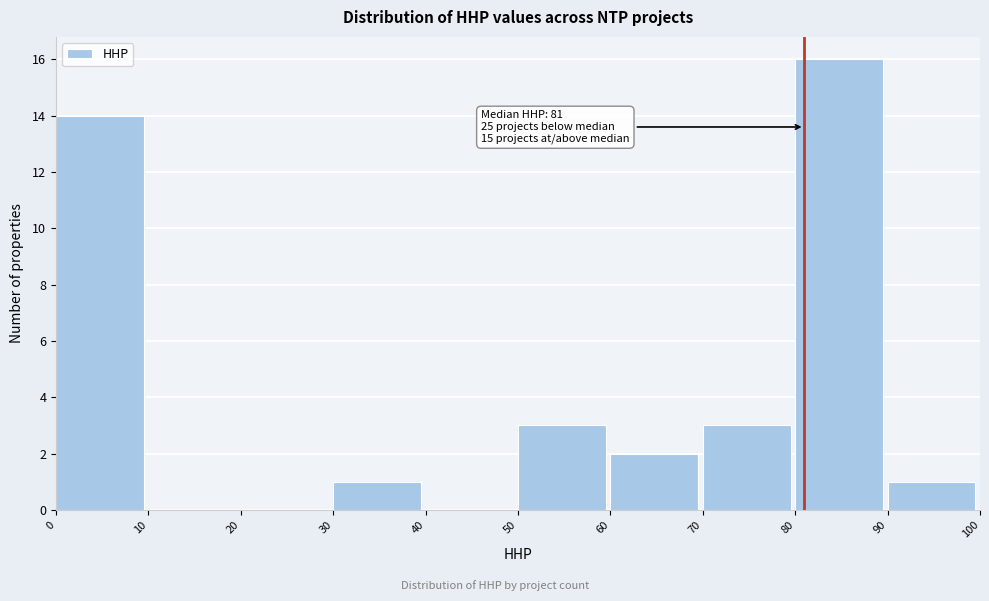

Which range on the x-axis has the tallest bar?

80 to 90